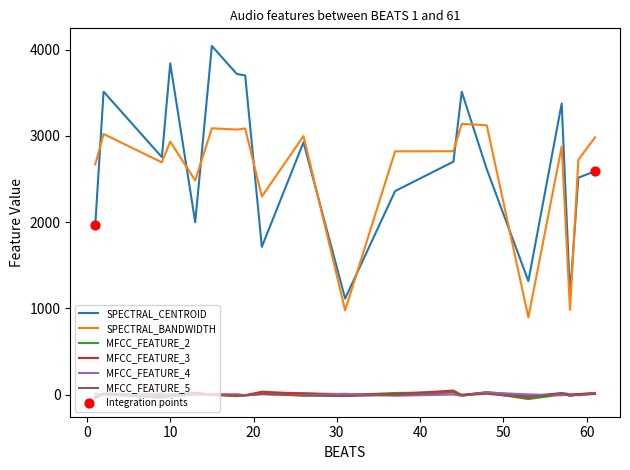

Which series has the widest spread of values?

SPECTRAL_CENTROID